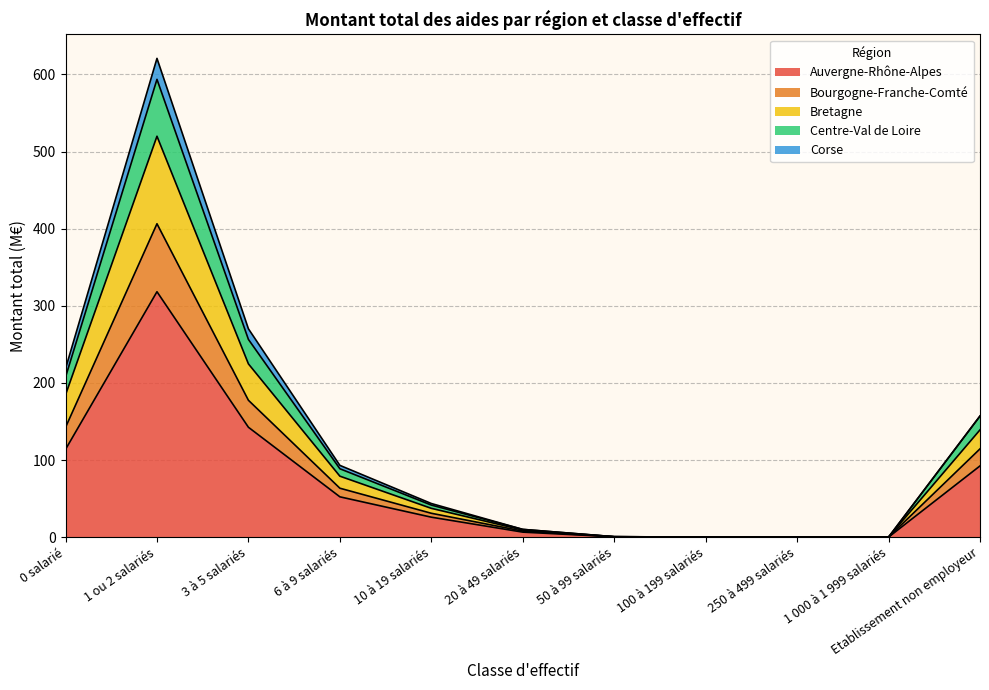

How many lines are shown in the chart?

5